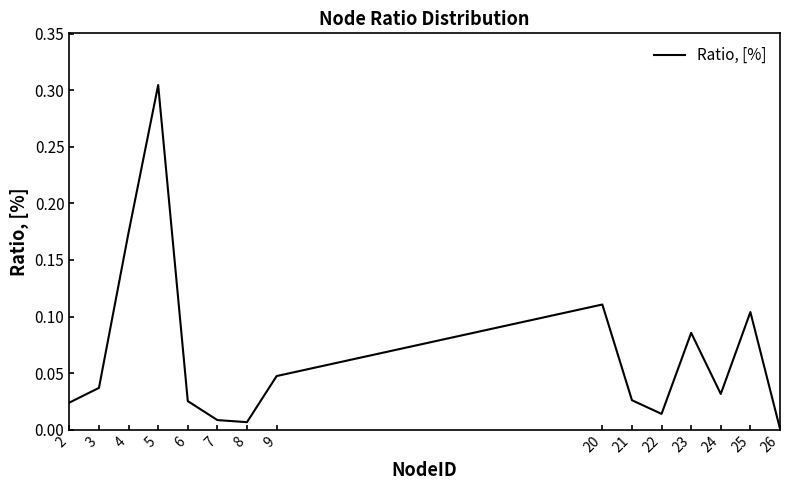

The value at 22 is 0.0. True or false?

True